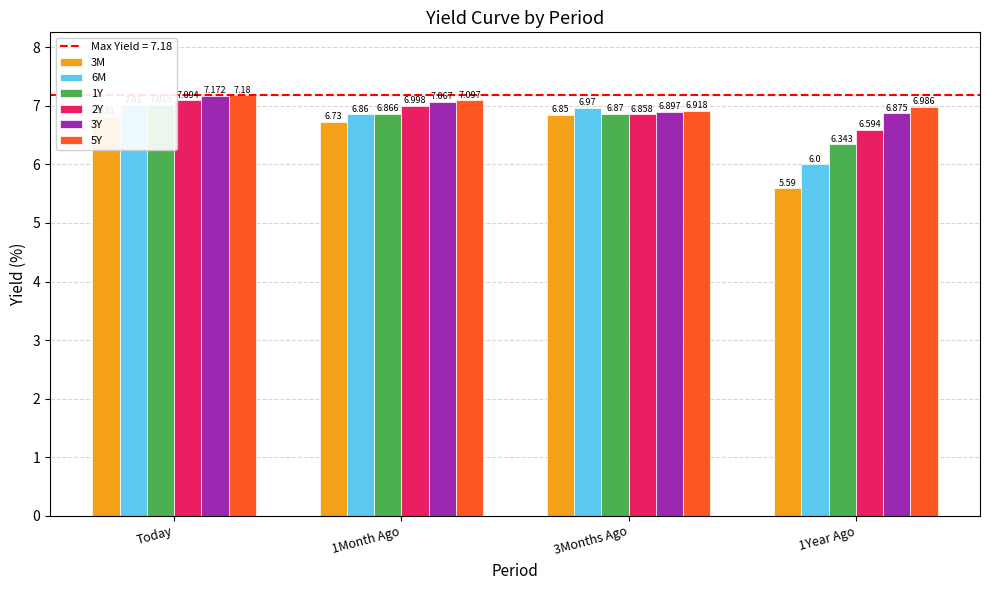

Which category has the lowest value in the 2Y series?

1Year Ago